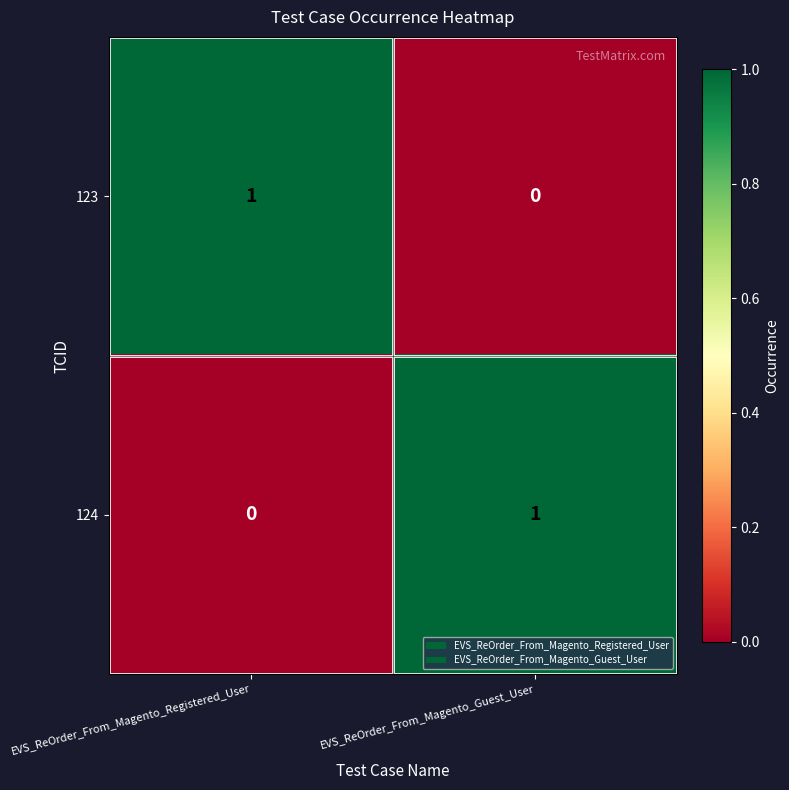

How many data points does each series have?

2